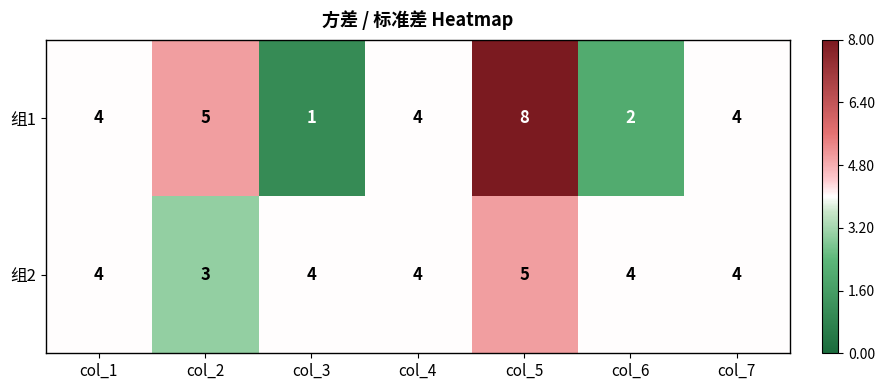

Which label corresponds to the smallest value in the chart?

col_3